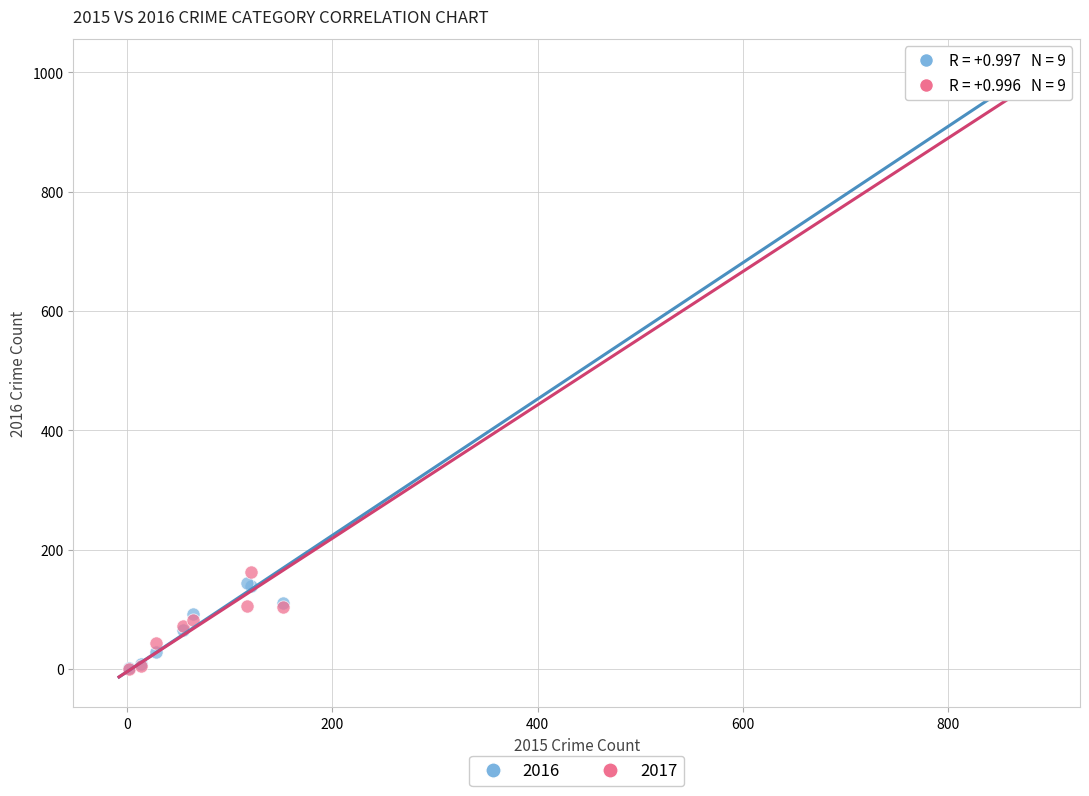

Across all series, what Y value is closest to 500?

162